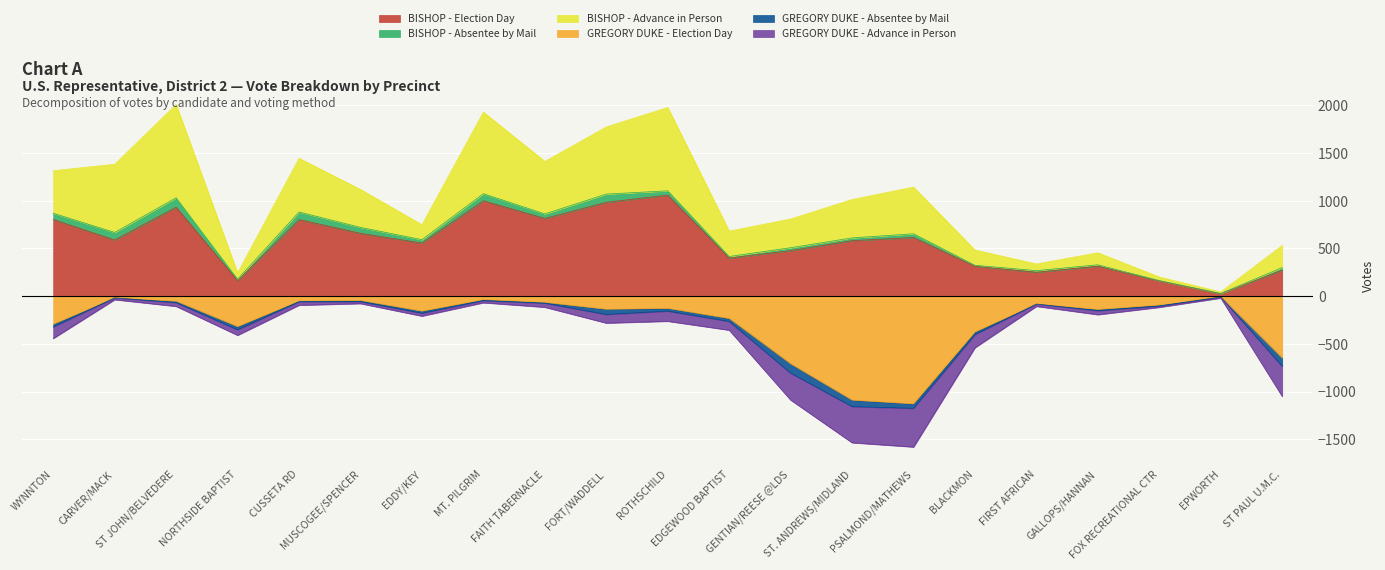

What is the label of the 8th point from the right?

ST. ANDREWS/MIDLAND